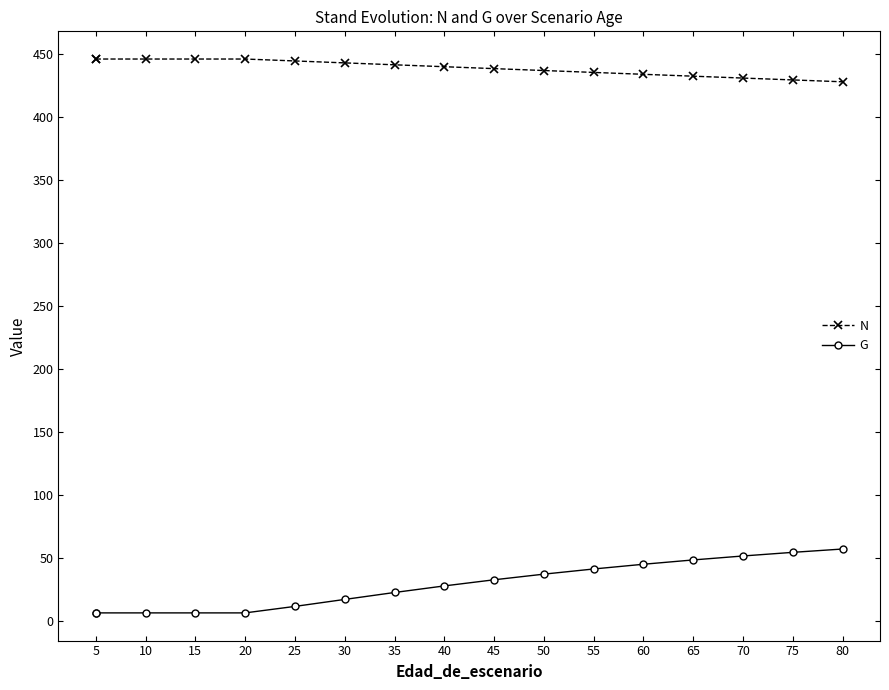

What is the spread (max minus min) of values at 75?

374.9